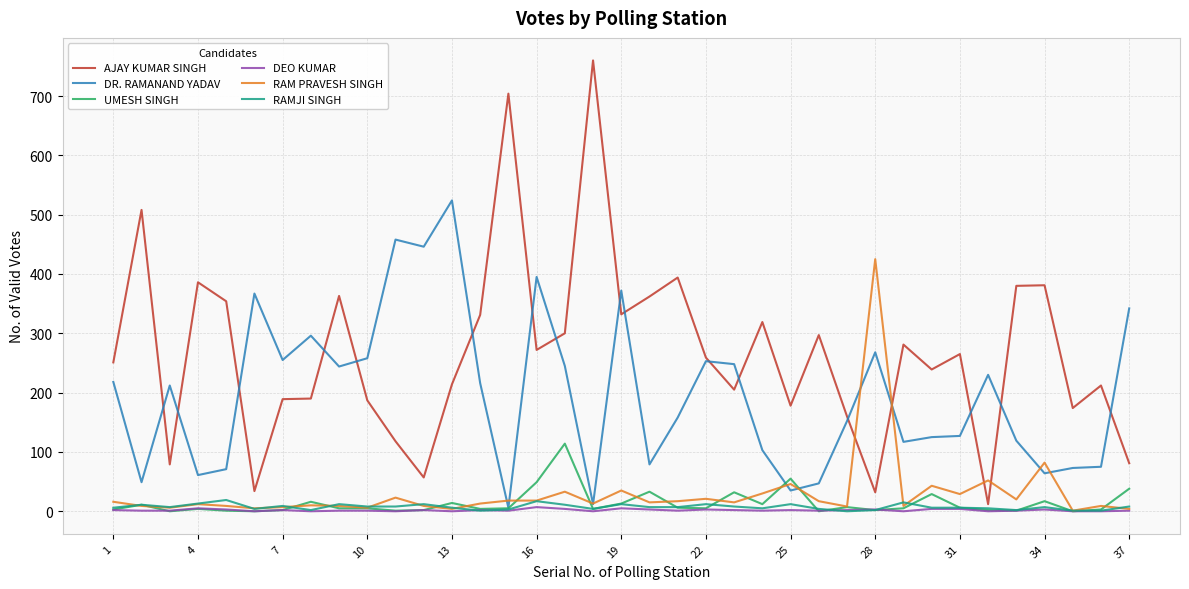

Which series has the widest spread of values?

AJAY KUMAR SINGH